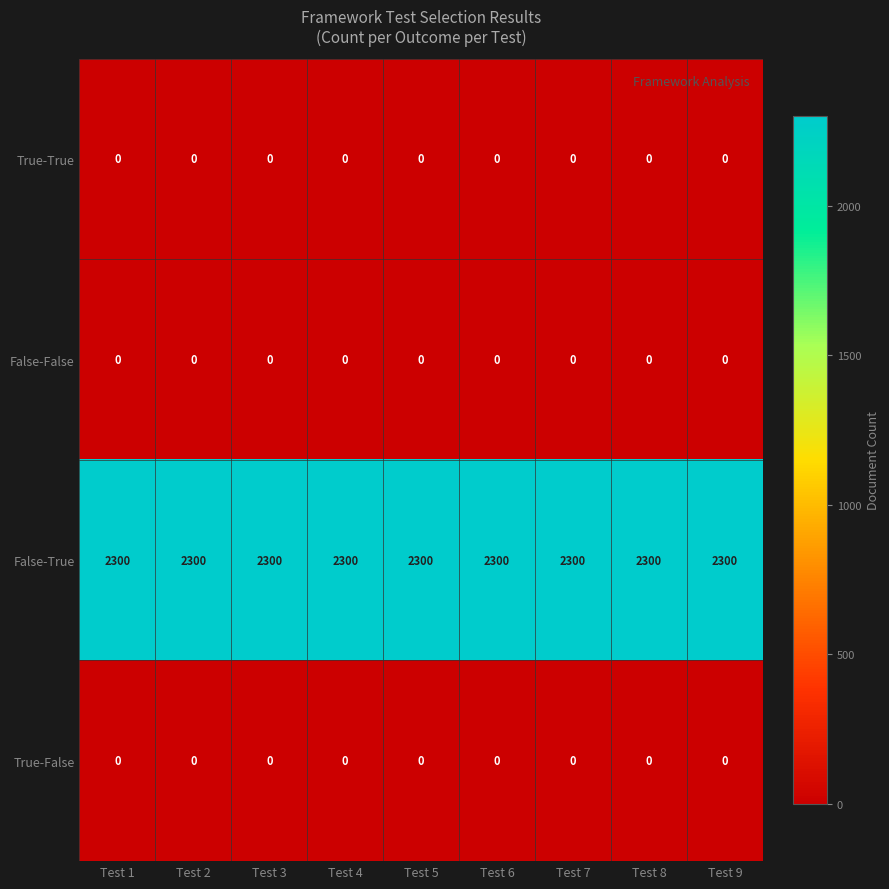

What is the difference between the highest and lowest values at Test 6?

2300